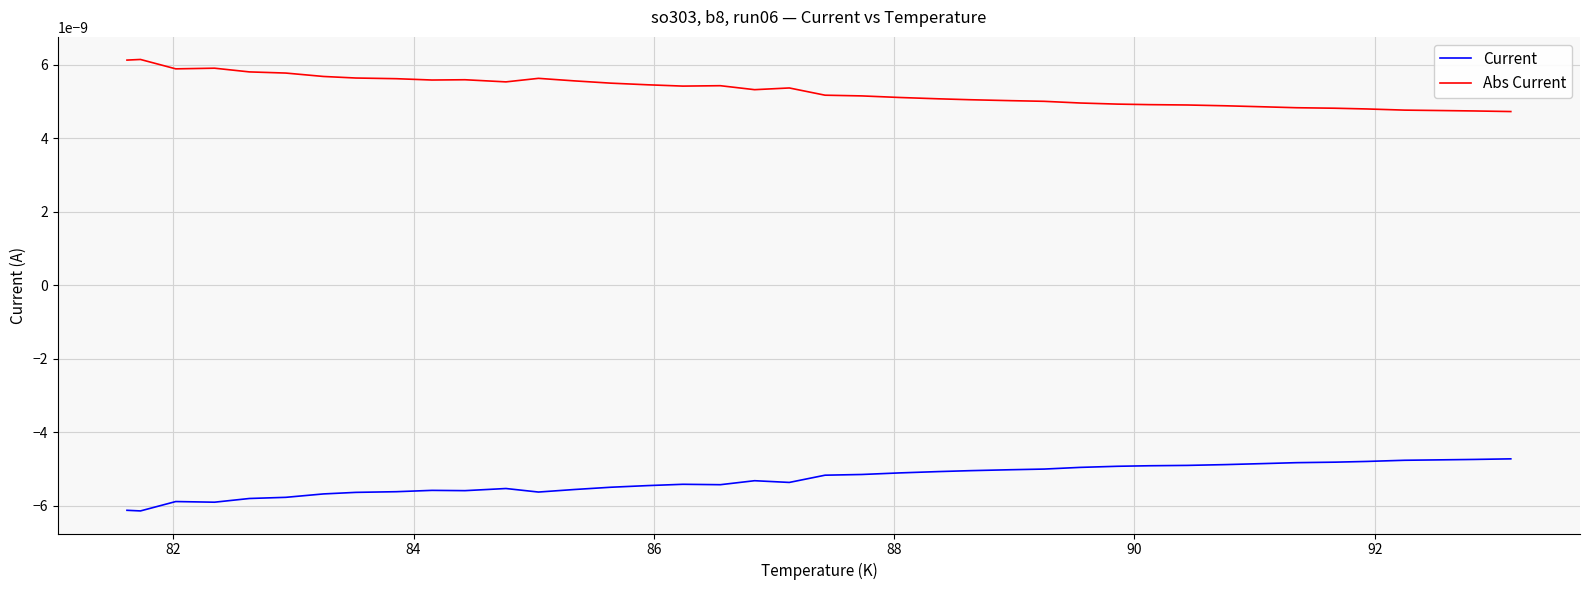

Does the chart display data point markers on the line(s)?

No